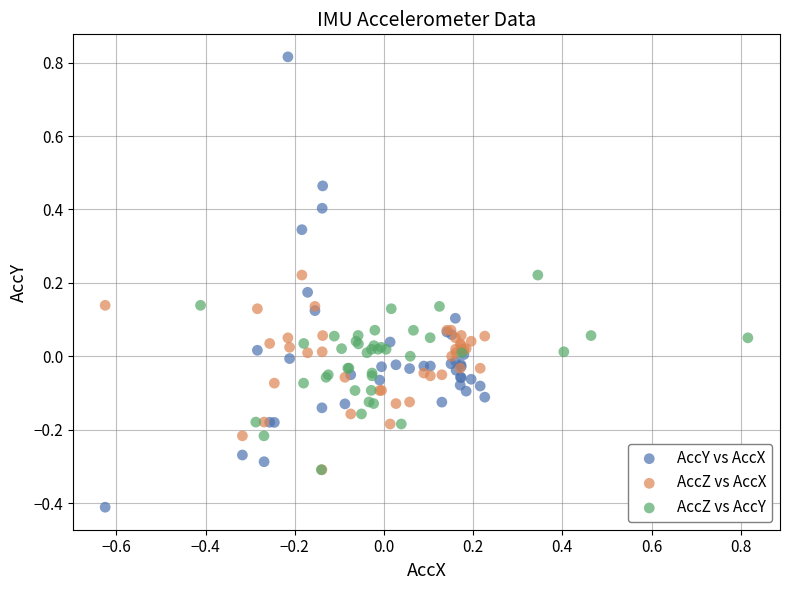

Which series has the largest Y range (max minus min)?

AccY vs AccX